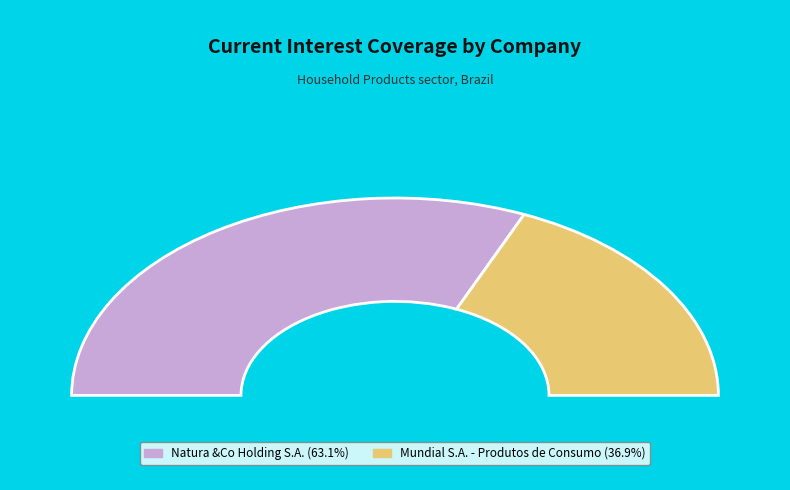

Which slice is the largest?

Natura &Co Holding S.A.